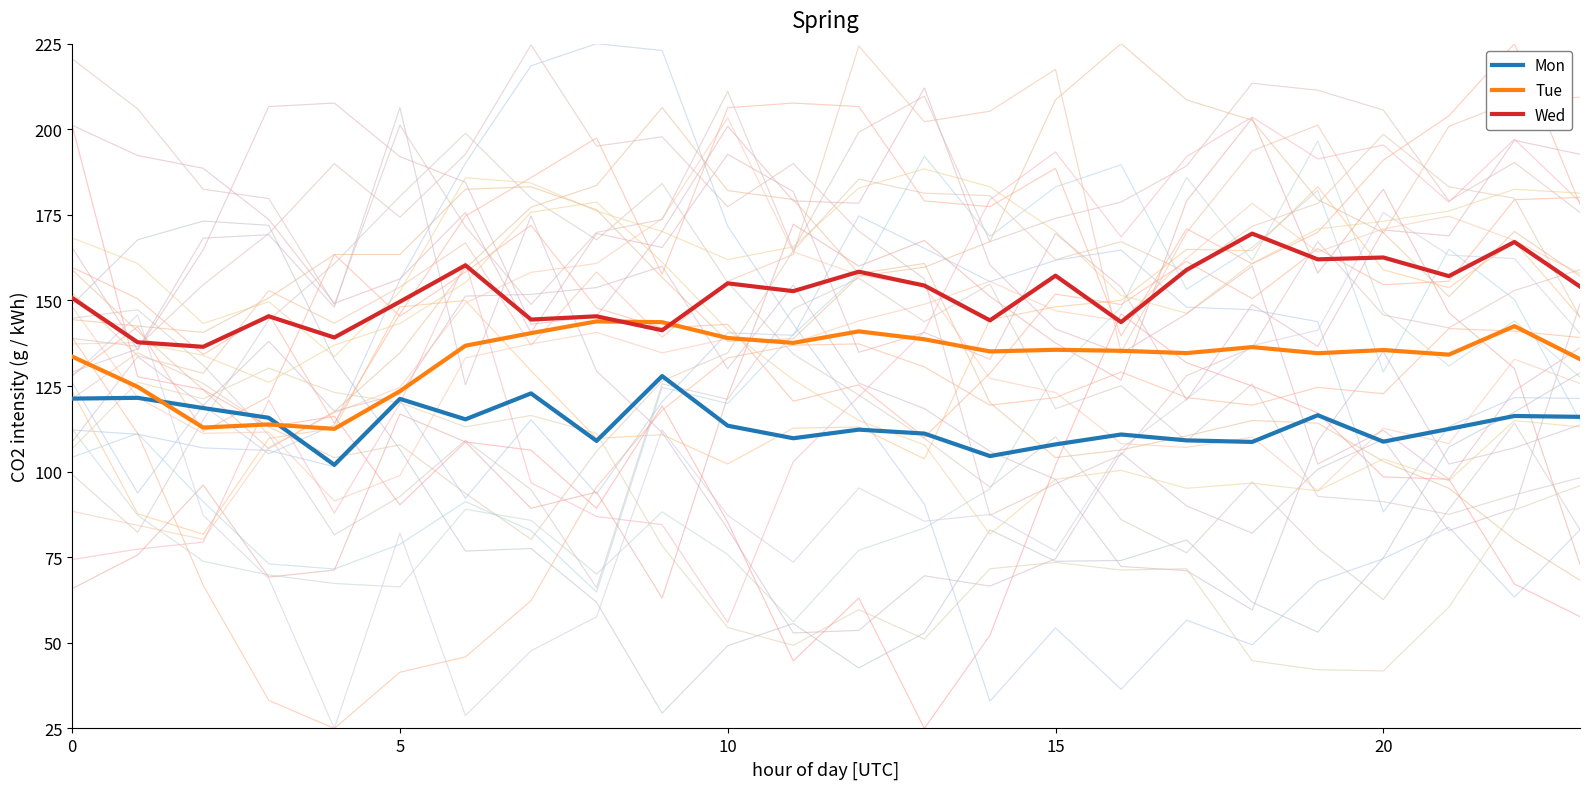

What is the label of the 14th point from the left?

13